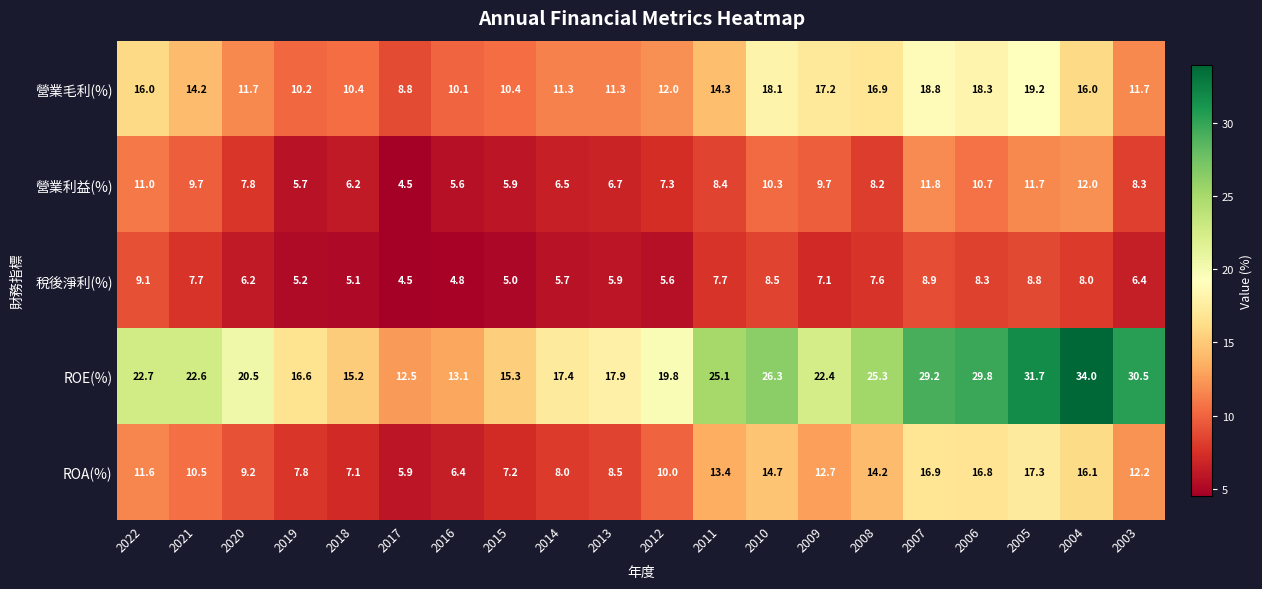

Which label corresponds to the smallest value in the chart?

2017